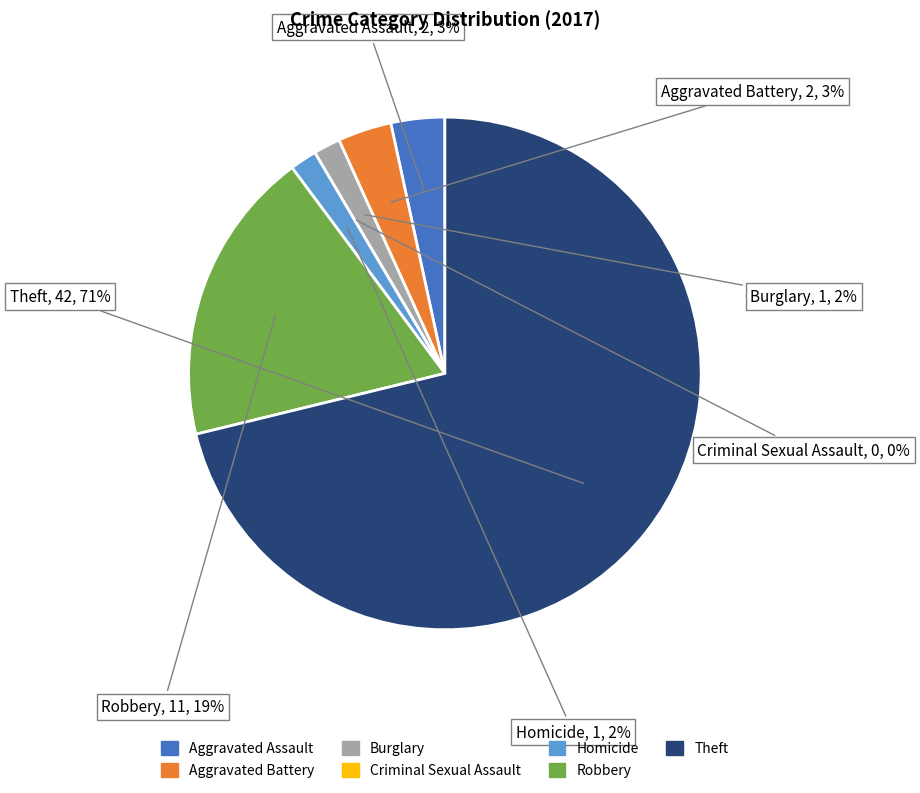

What portion of the pie excludes Homicide?

98.3%